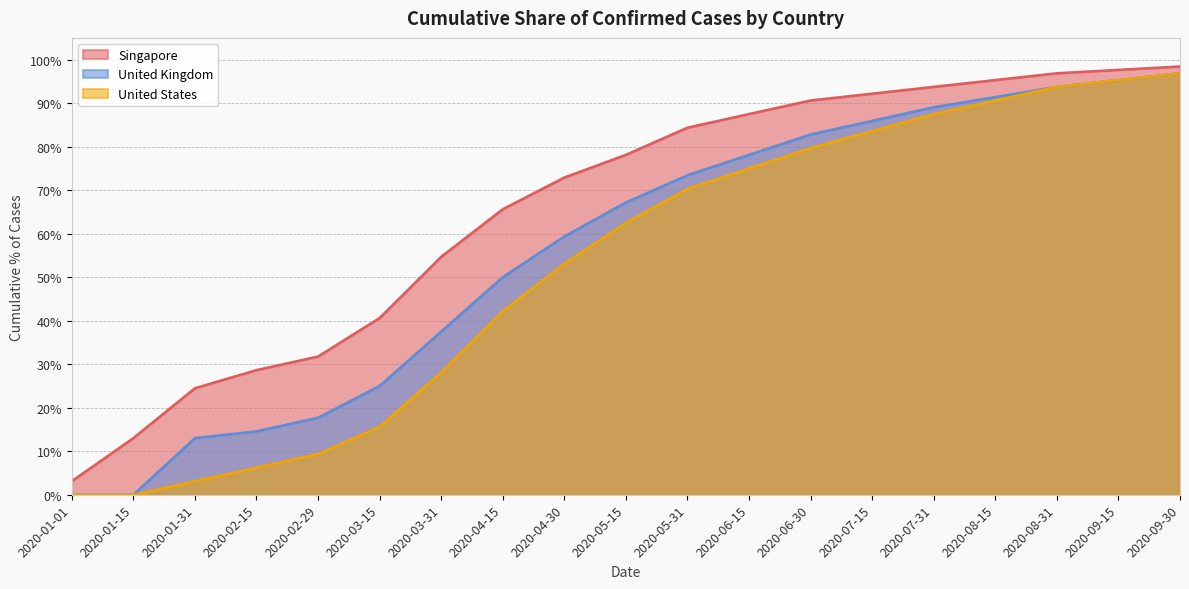

Which series has the largest total across all categories?

Singapore